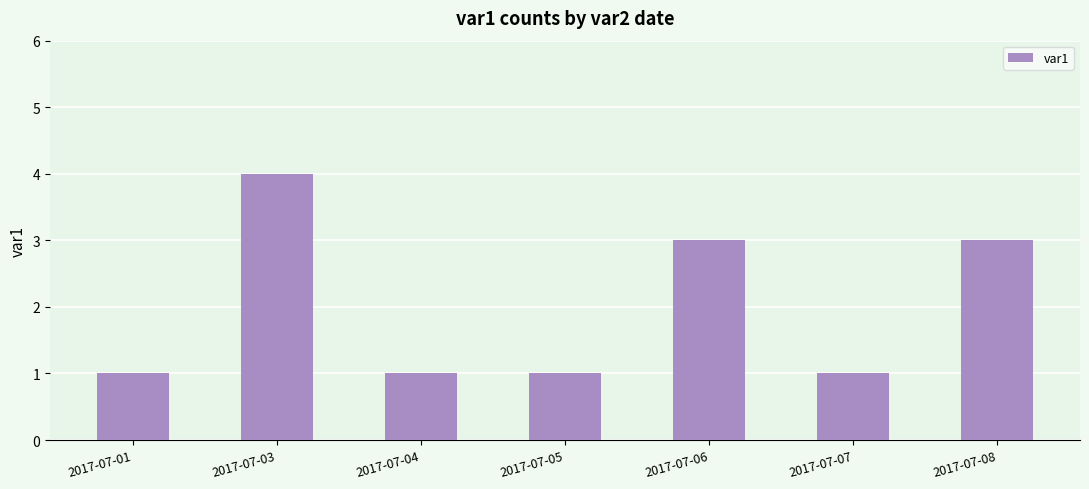

Which has a higher value, 2017-07-06 or 2017-07-05?

2017-07-06